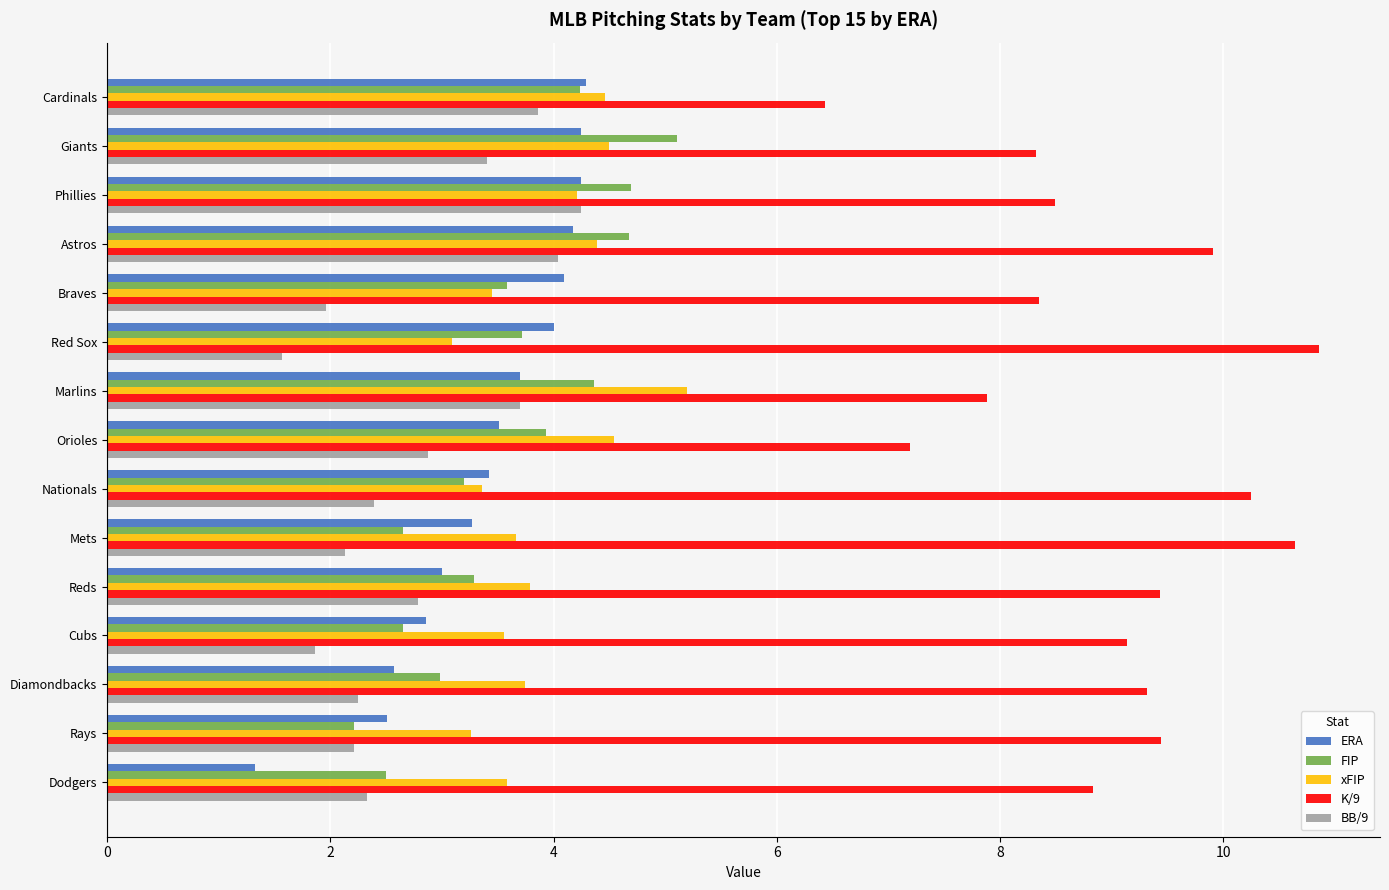

What is the difference between the second highest and second lowest values in the xFIP series?

1.3